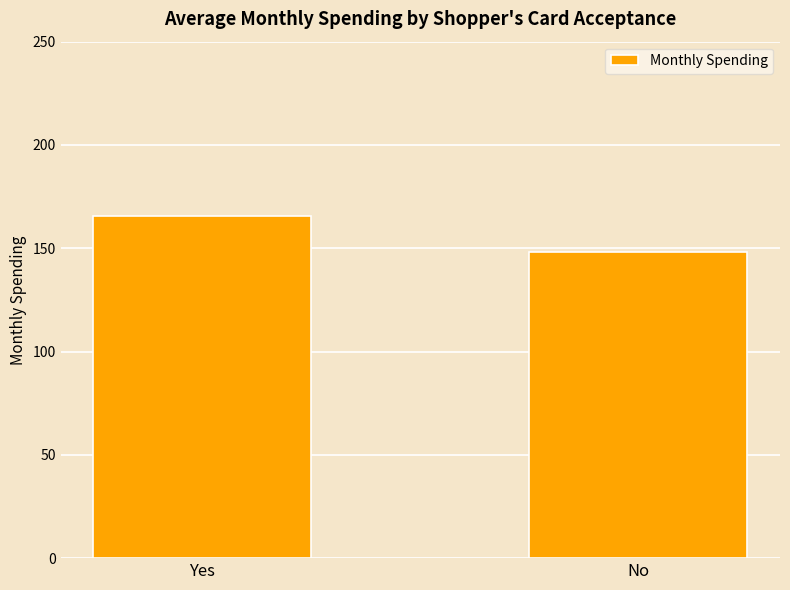

Does the chart contain stacked bars?

No